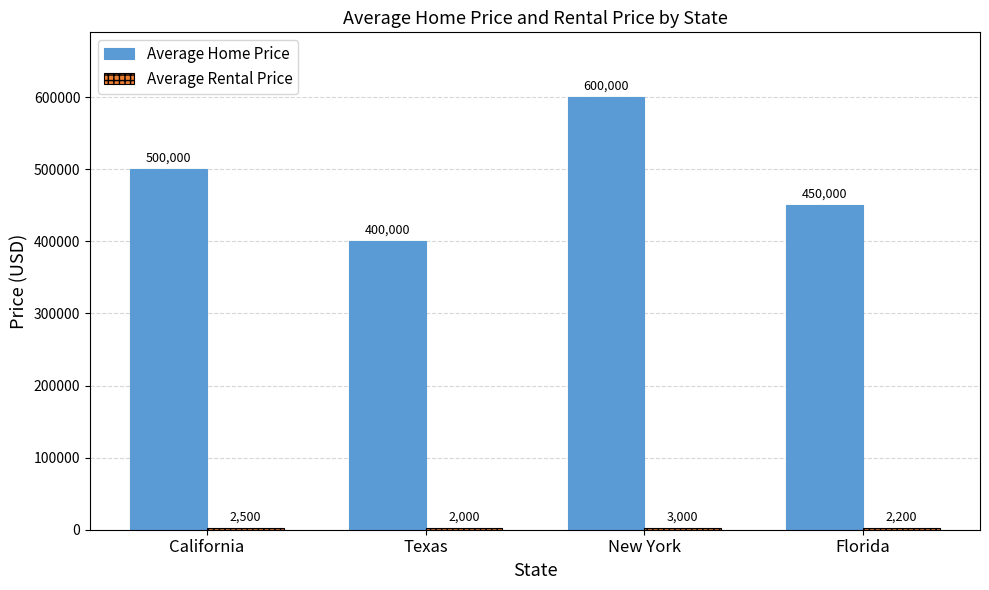

Between California and Texas, which series saw the biggest shift?

Average Home Price